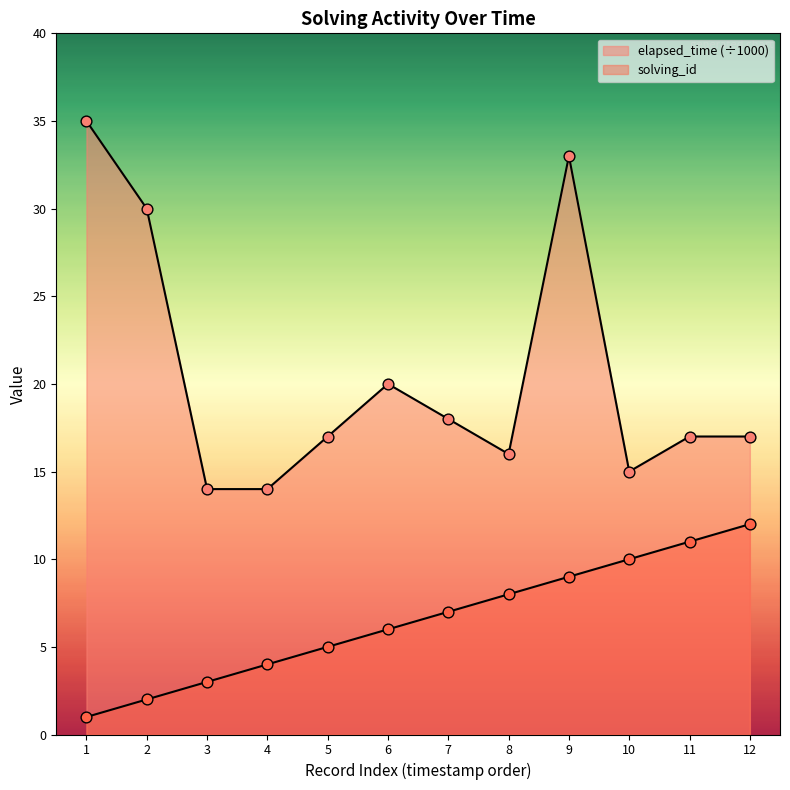

Which series contains the highest Y value?

elapsed_time